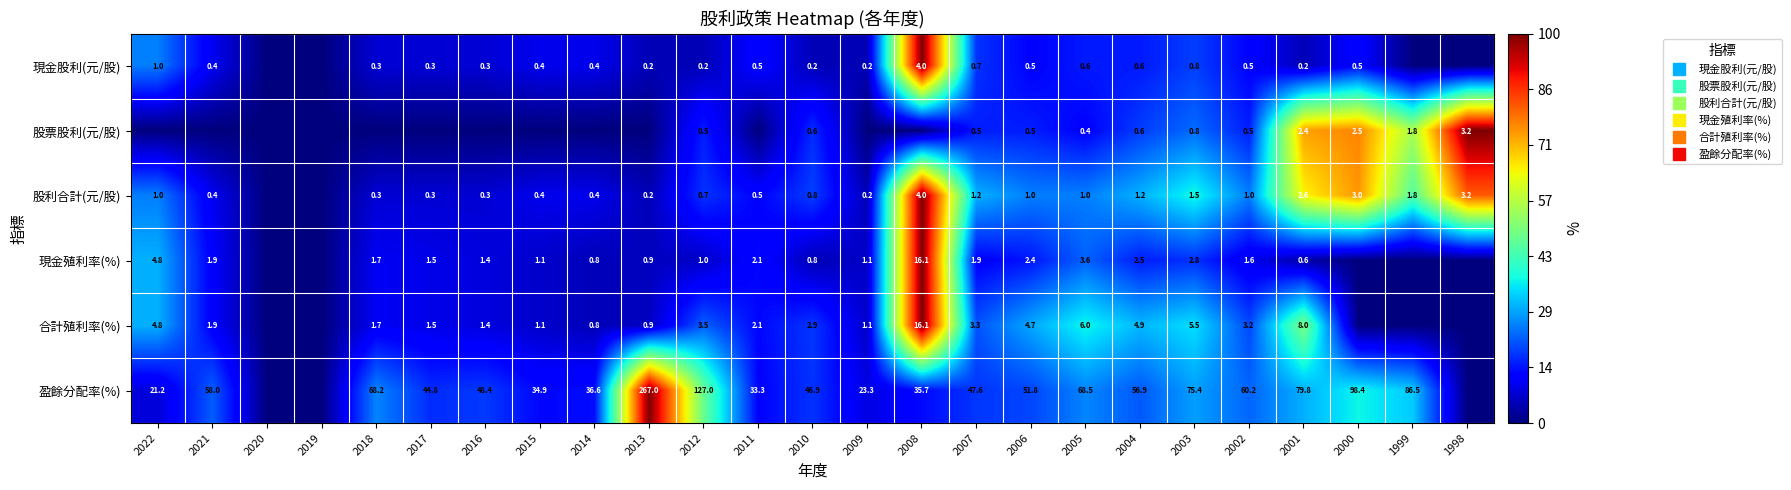

Which series has the widest spread of values?

現金股利(元/股)